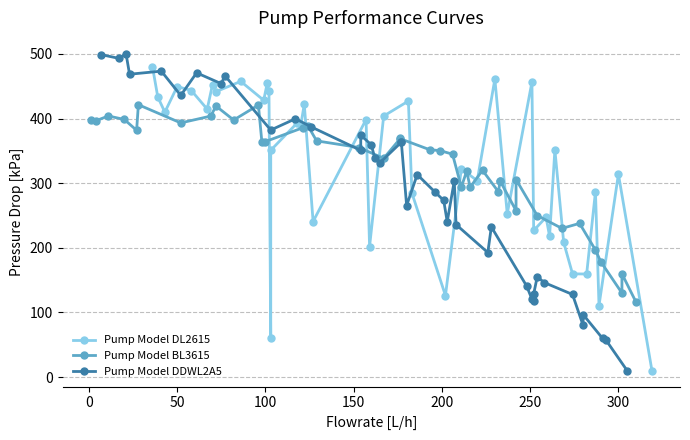

True or false: Pump Model DL2615 and Pump Model DDWL2A5 intersect in this chart.

True